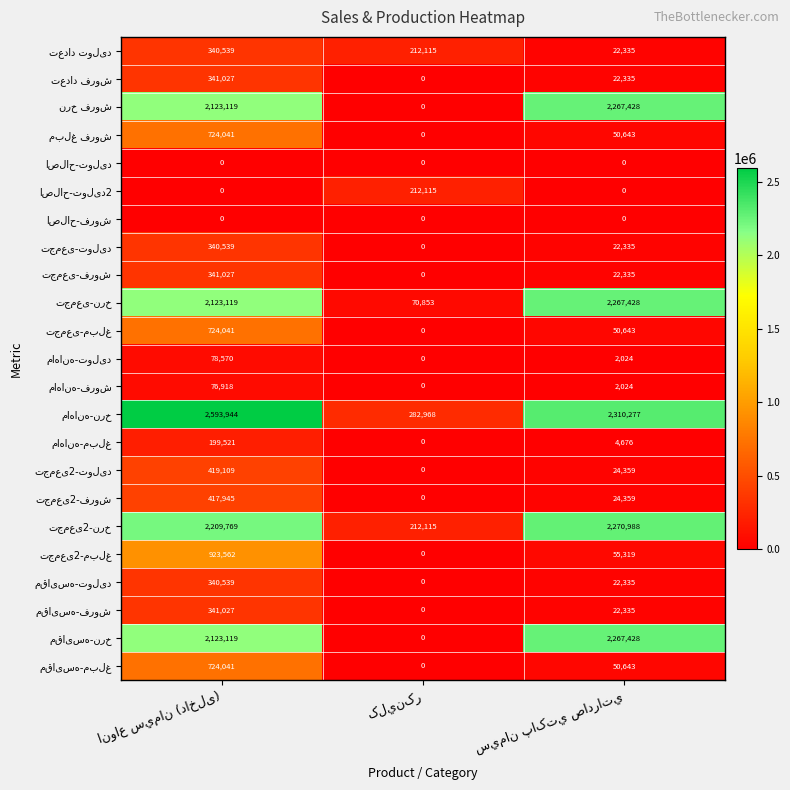

How many distinct data groups are displayed?

23